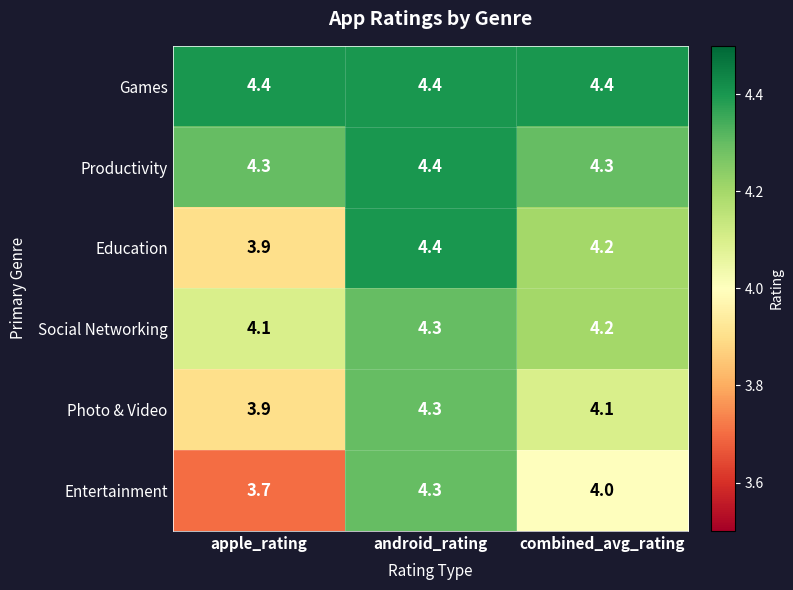

What is the total value across all series at apple_rating?

24.3